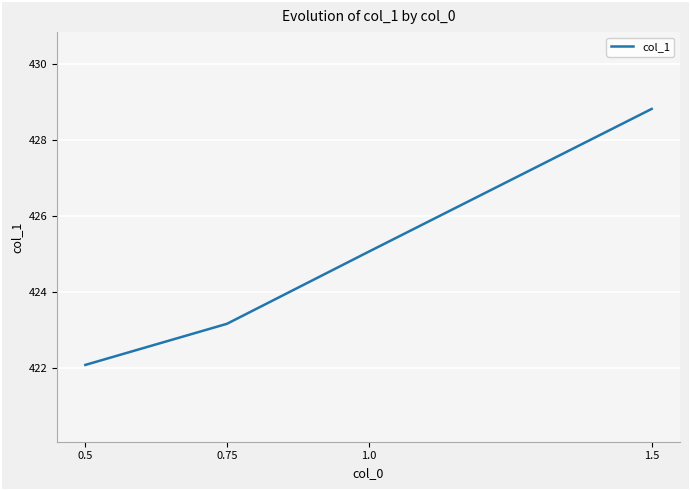

Where does the data first go above 425?

1.5